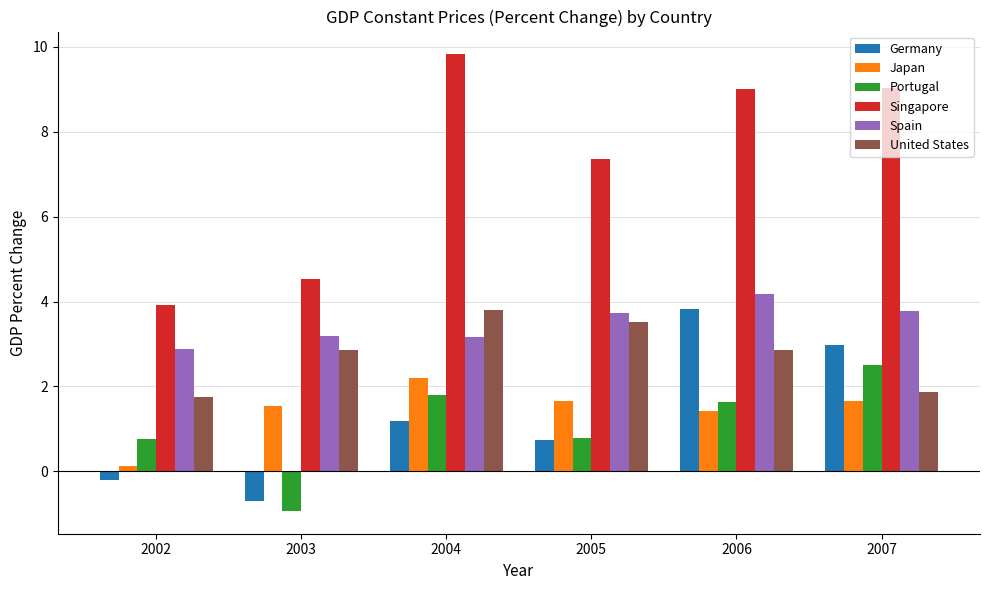

What are all the series names shown in the legend?

Germany, Japan, Portugal, Singapore, Spain, United States